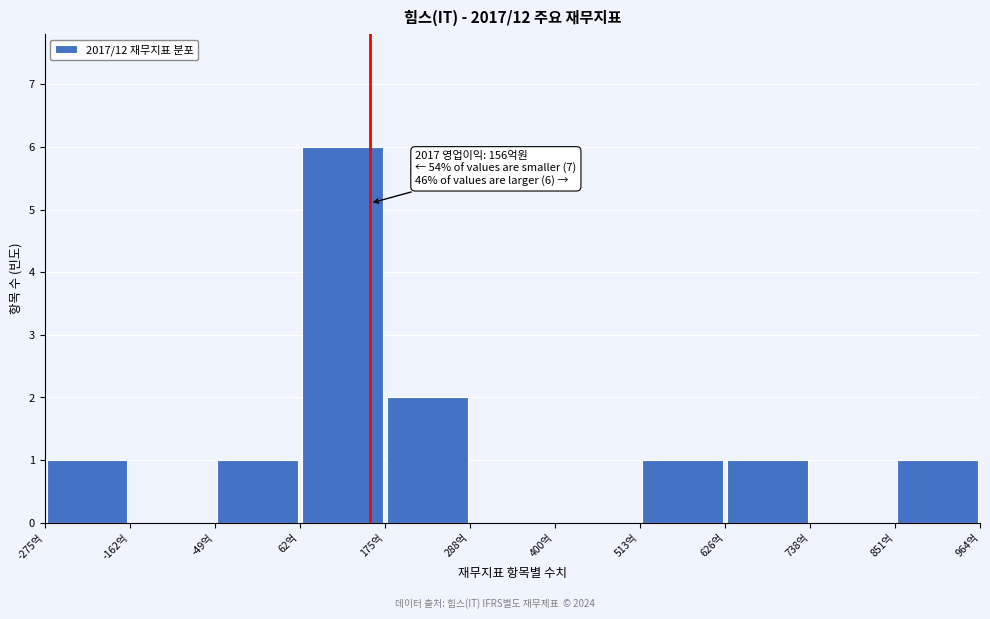

Over which range of the x-axis is the bar tallest?

60 to 180